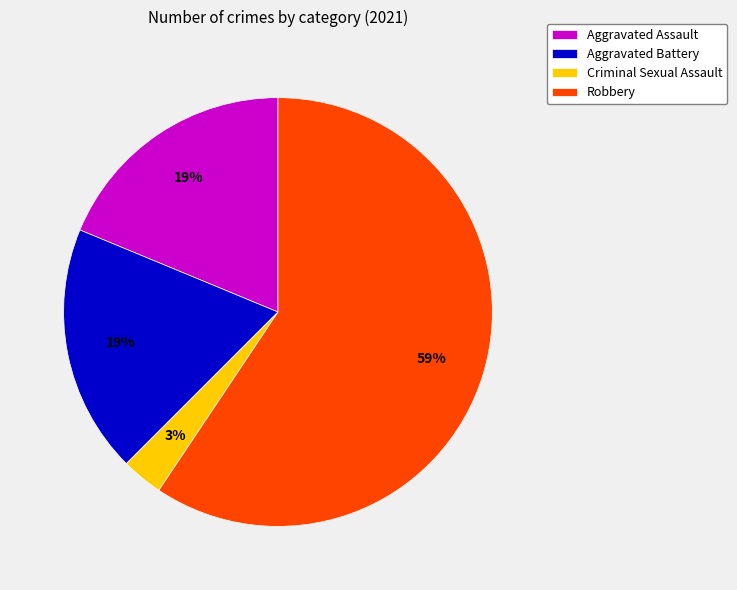

Which category has the smallest portion of the pie?

Criminal Sexual Assault